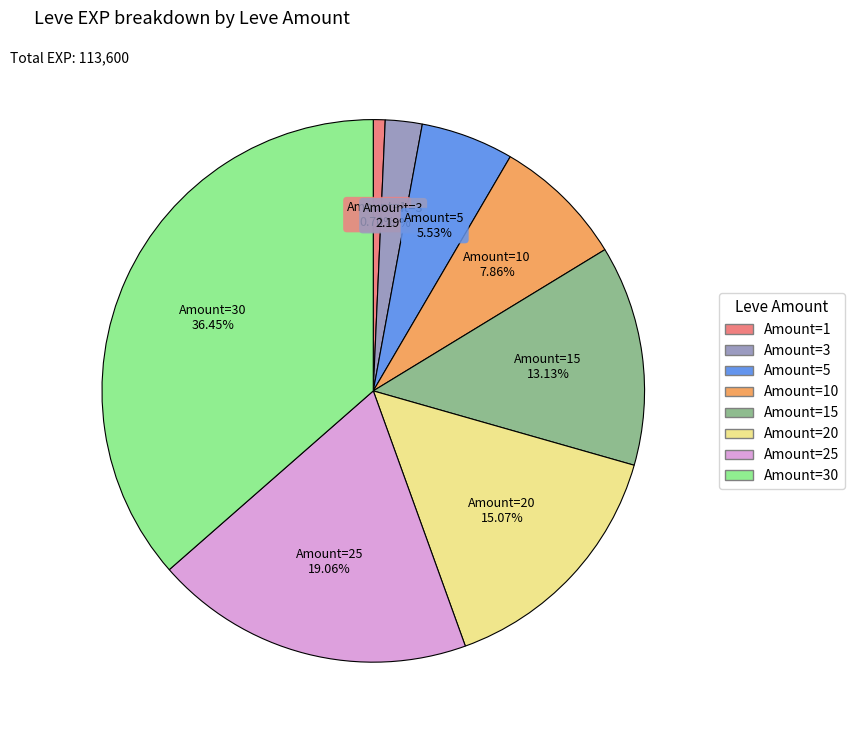

How many segments does this pie chart have?

8